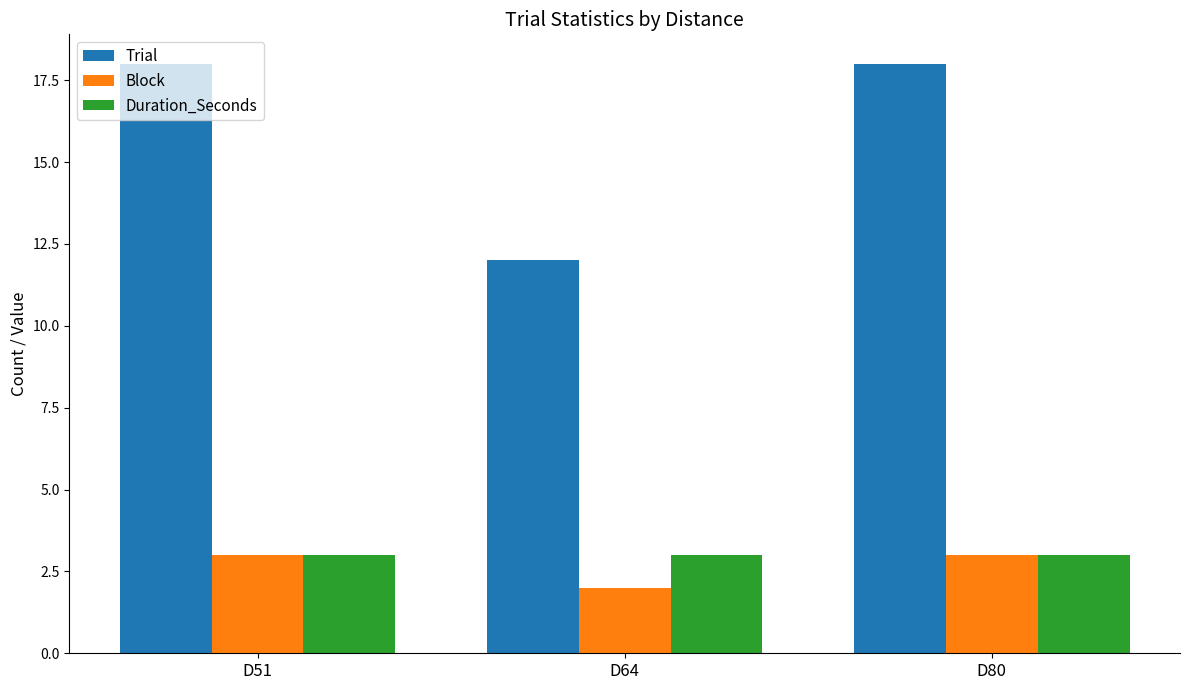

What is the maximum value for Duration_Seconds?

3